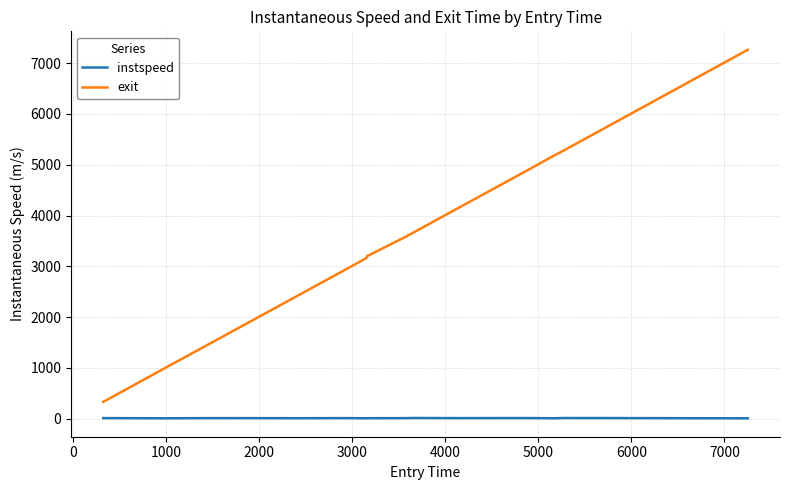

True or false: exit and instspeed intersect in this chart.

False